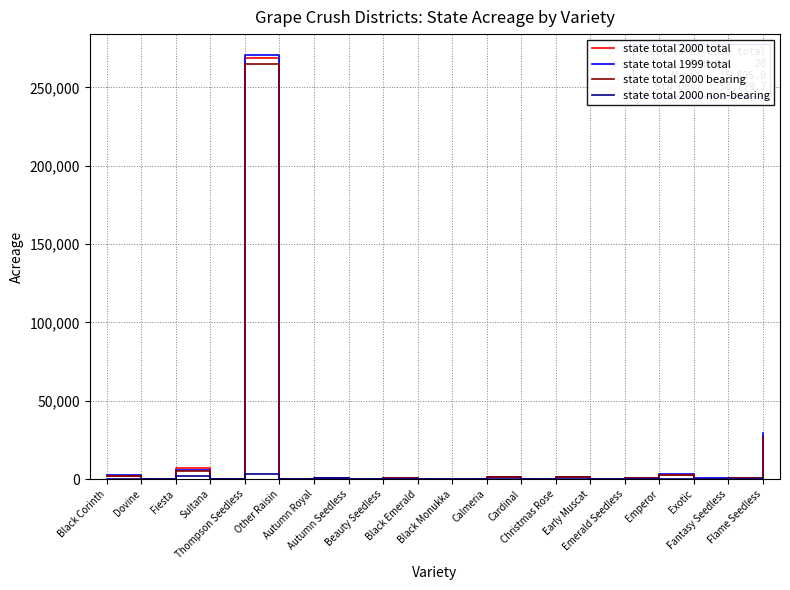

Which series has the largest range (max minus min)?

state total 1999 total